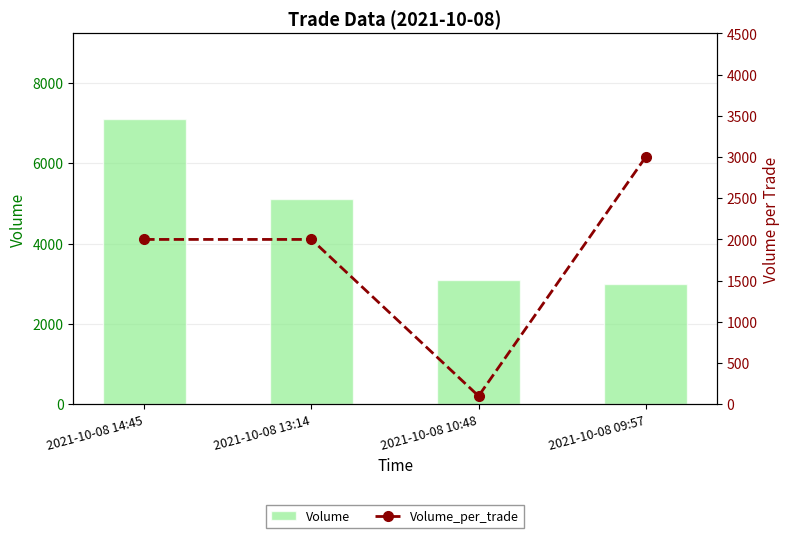

At which label does Volume reach its minimum?

2021-10-08 09:57